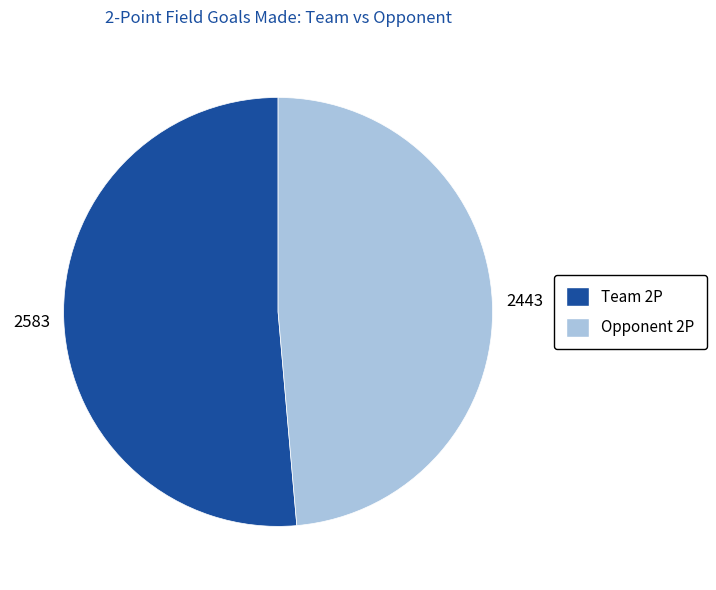

Which slice is the largest?

Team